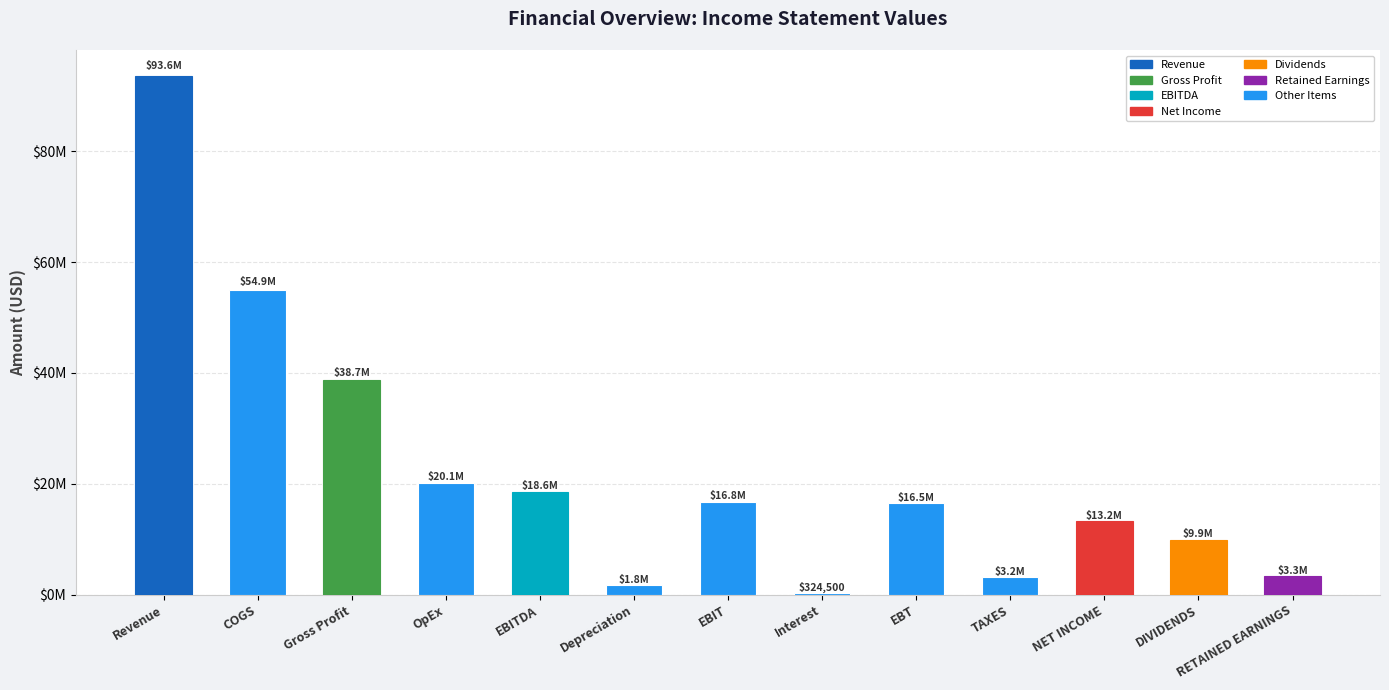

The chart shows a value of 324500.0 at Interest. True or false?

True